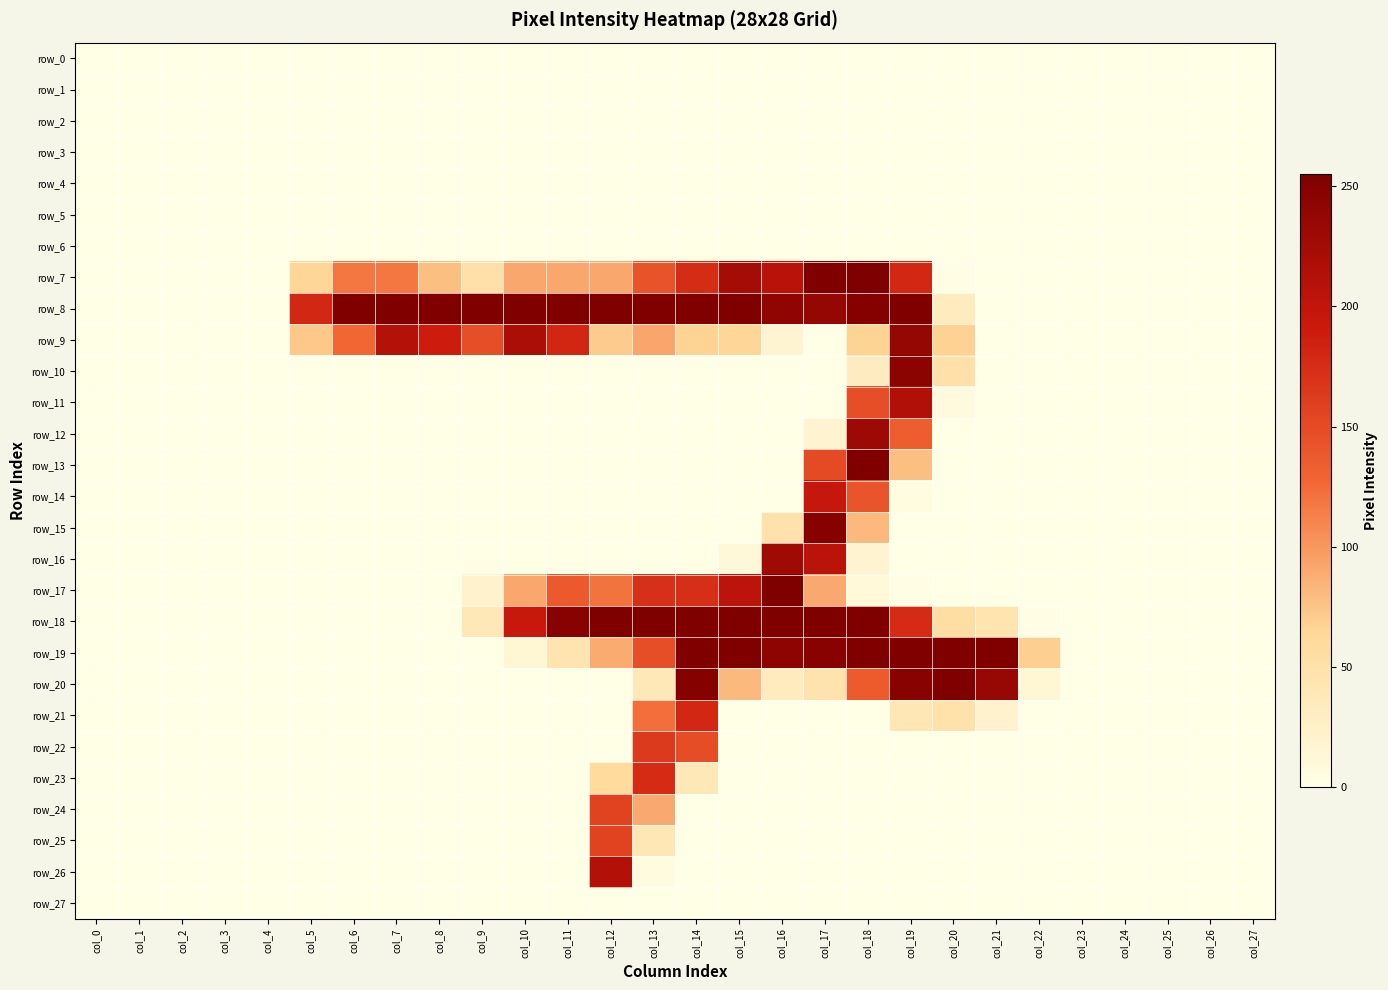

What is the difference between the highest and lowest values at col_22?

69